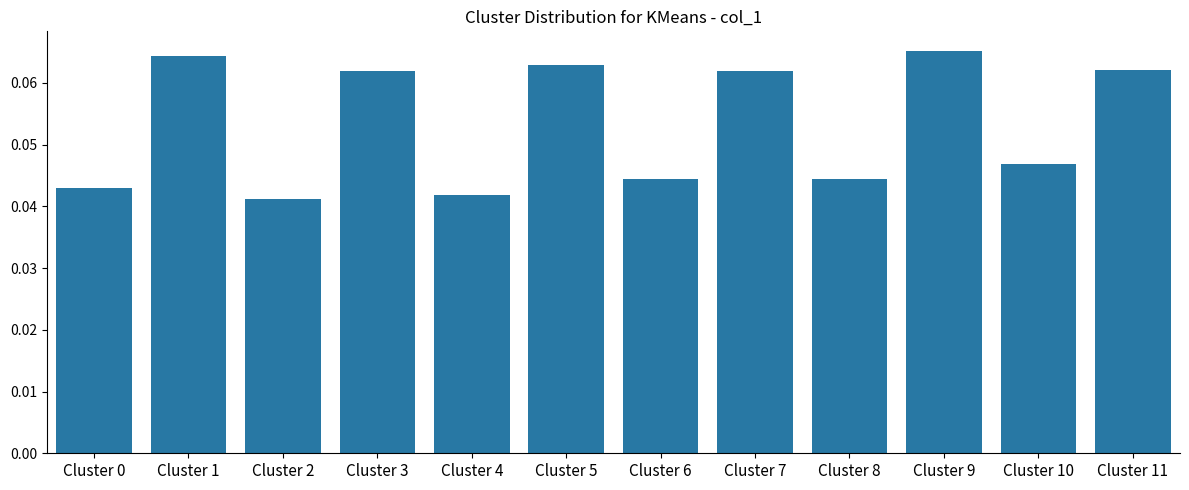

True or false: the data shows 0.0 at Cluster 11.

False